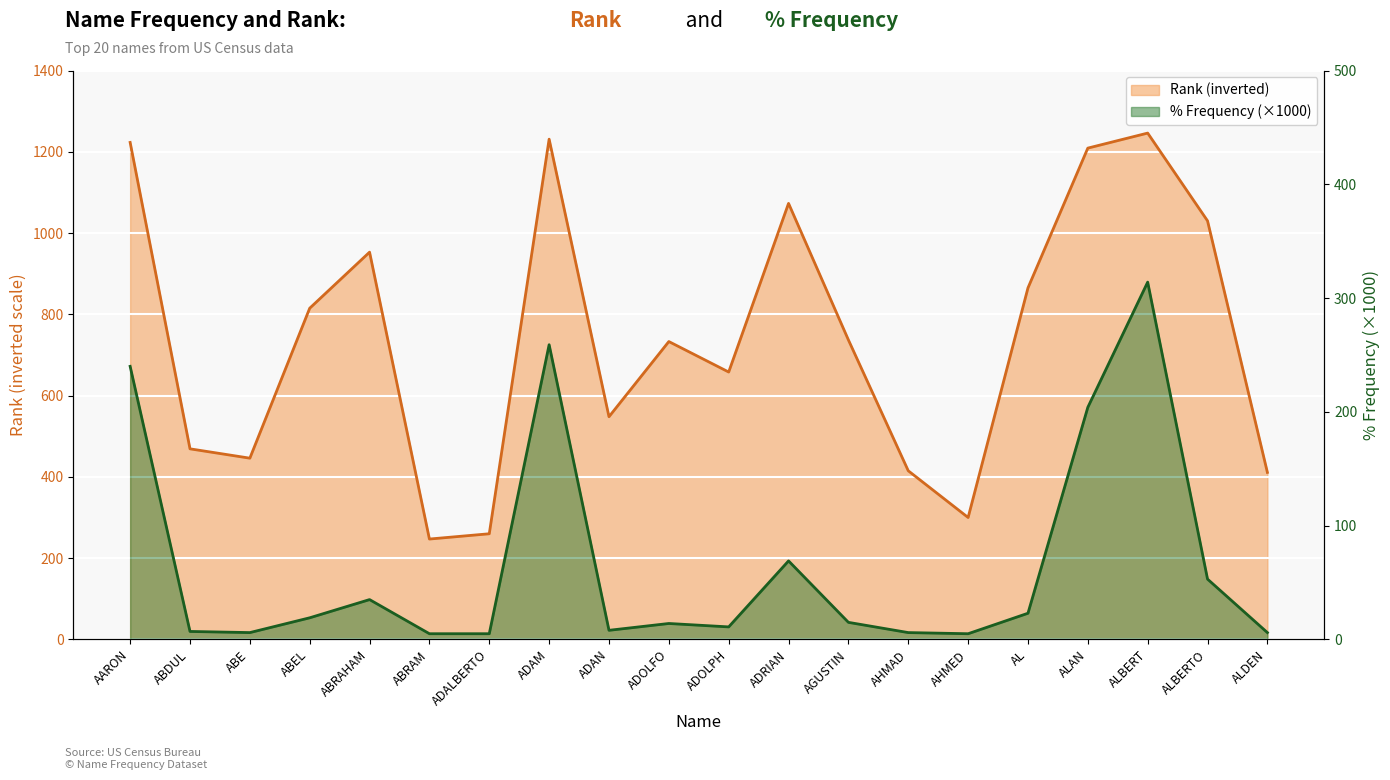

How many lines are shown in the chart?

2